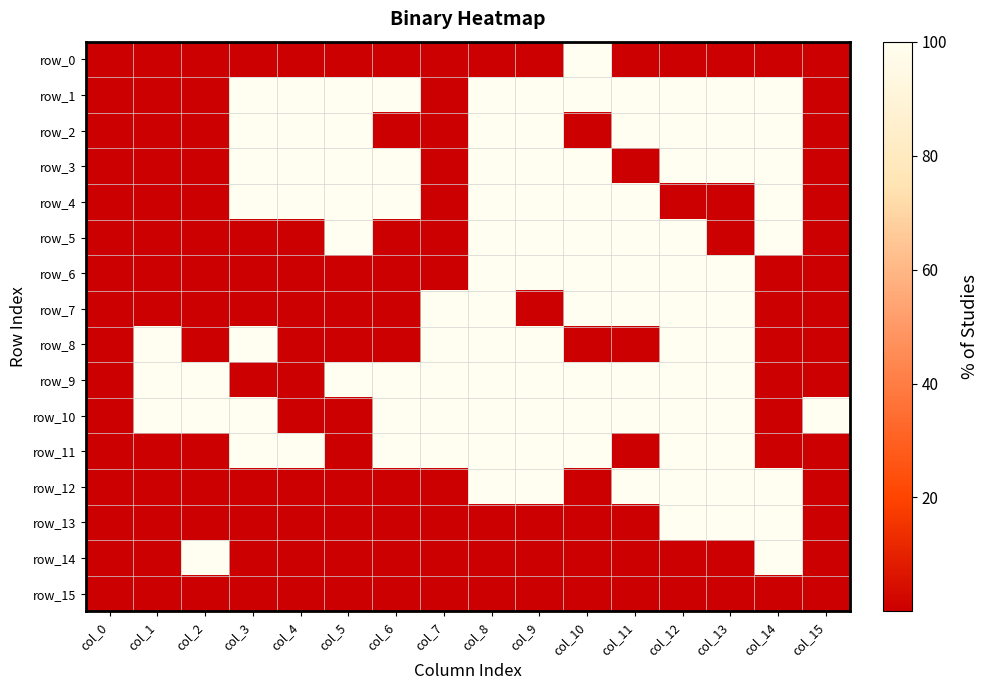

Which series changed the most between col_3 and col_10?

row_0